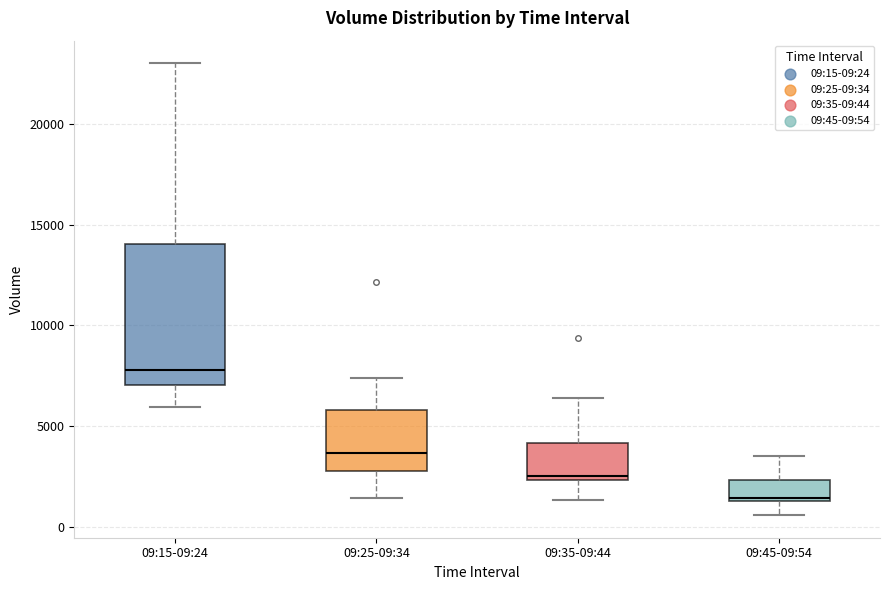

Reading left to right, read every box against the y-axis: the position of its median line, the range the box covers, and the ends of its whiskers. The values are not printed on the chart, so give them approximately, as read against the axis.

09:15-09:24: median 8000, box 7000 to 14000, whiskers 6000 to 23000
09:25-09:34: median 3500, box 2500 to 6000, whiskers 1500 to 7500
09:35-09:44: median 2500 (just above the box's lower edge), box 2500 to 4000, whiskers 1500 to 6500
09:45-09:54: median 1500, box 1000 to 2500, whiskers 500 to 3500